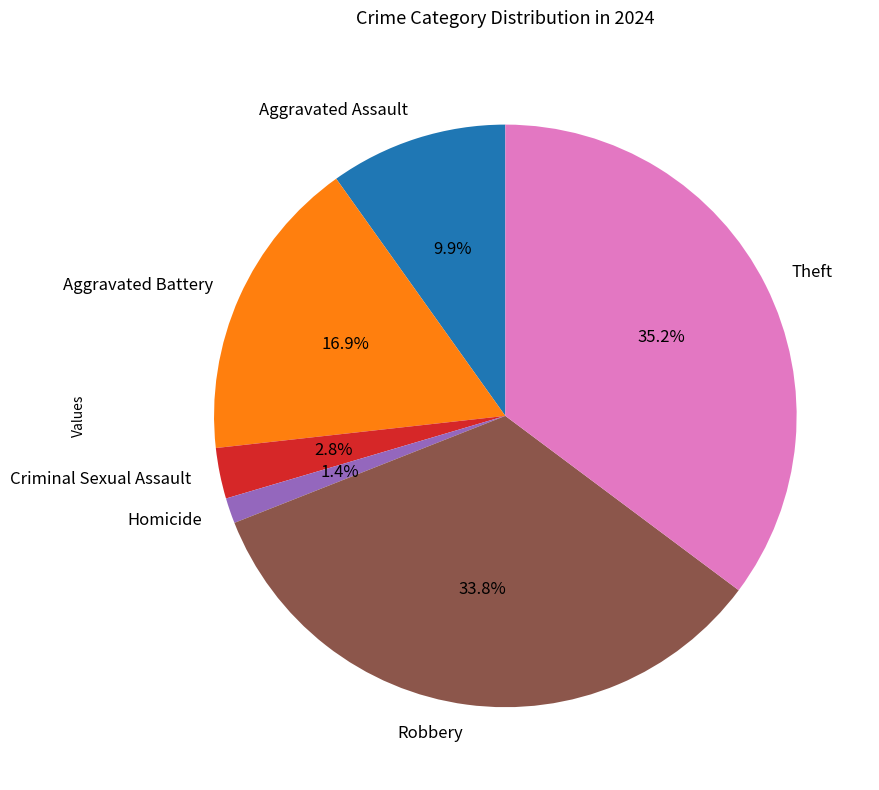

To the nearest percent, what is the average slice percentage?

17%